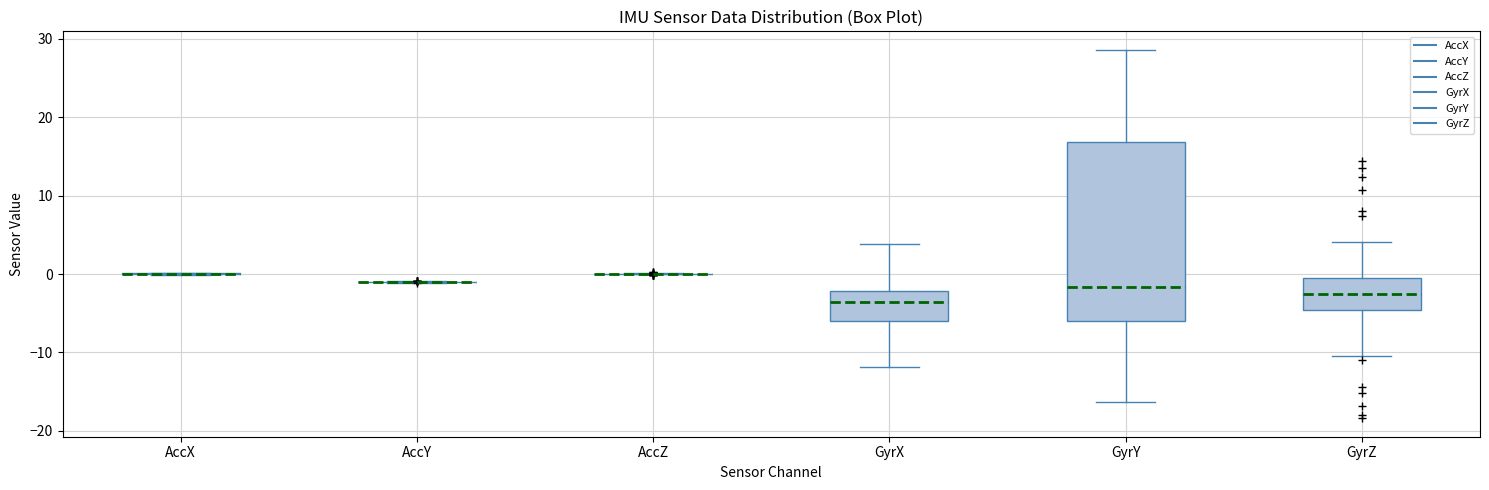

Reading left to right, transcribe this box plot: for each box, give where its median line is, the range the box spans, and where its two whiskers end, as read against the y-axis. The values are not printed on the chart, so give them approximately, as read against the axis.

AccX: box collapsed to a line at 0, whiskers 0 to 0
AccY: box collapsed to a line at -1, whiskers -1 to -1
AccZ: box collapsed to a line at 0, whiskers 0 to 0
GyrX: median -4, box -6 to -2, whiskers -12 to 4
GyrY: median -2, box -6 to 17, whiskers -16 to 29
GyrZ: median -3, box -5 to 0, whiskers -10 to 4